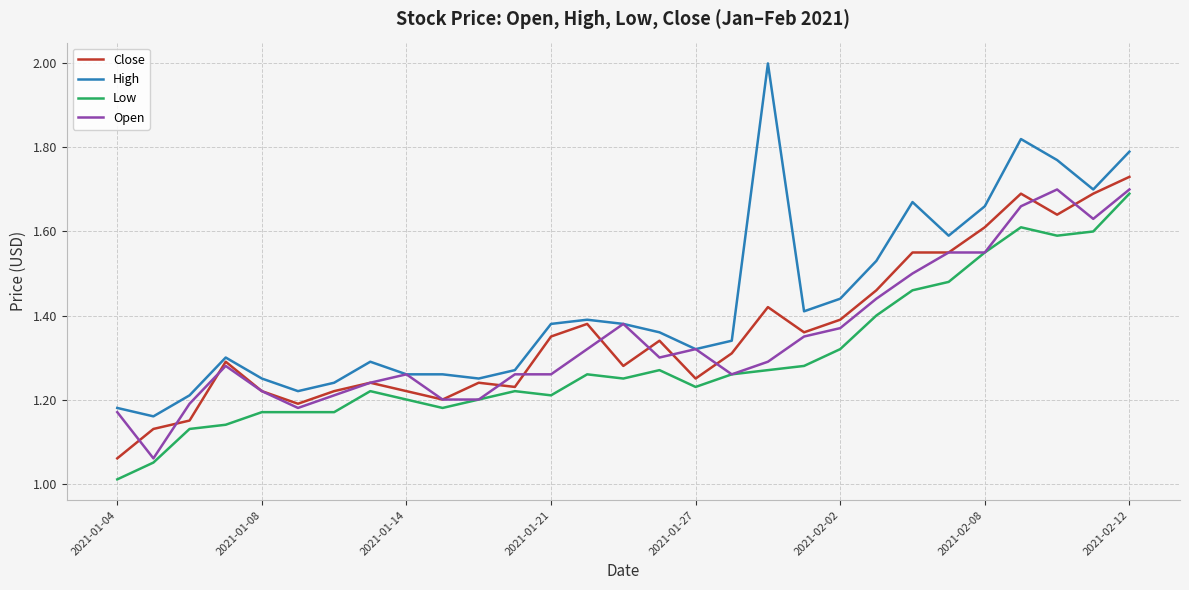

True or false: Low and High cross at least once.

False